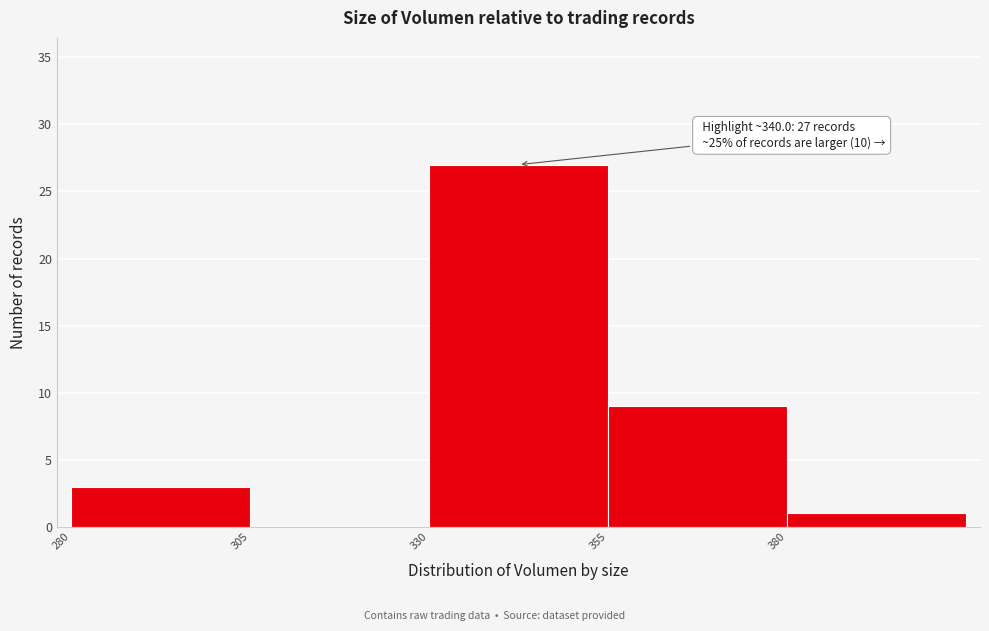

Which range on the x-axis has the tallest bar?

330 to 355